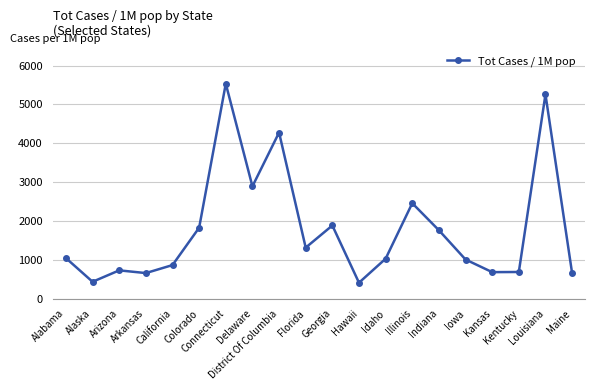

True or false: there are more than 1 points higher than both neighbors.

True